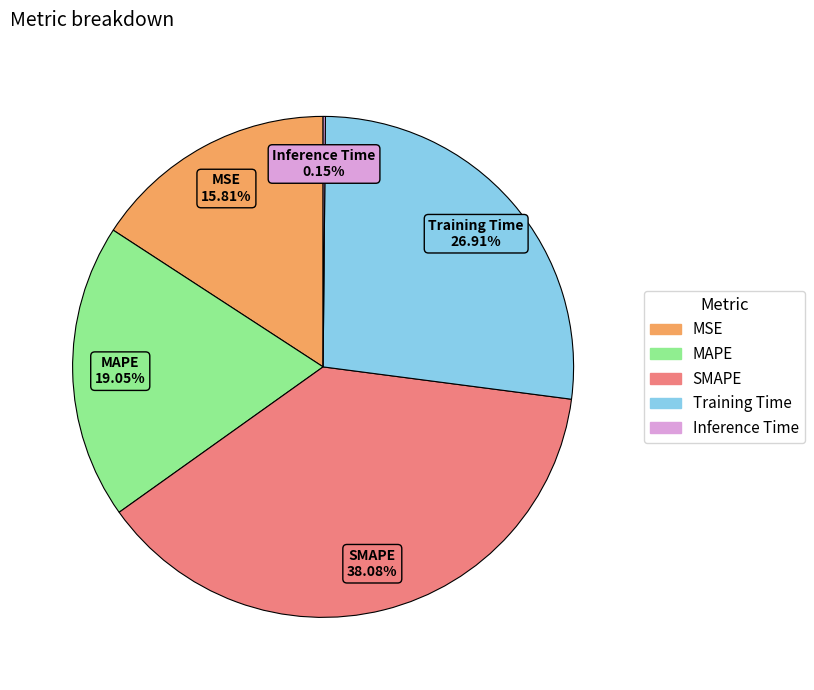

Which has a higher value, MAPE or SMAPE?

SMAPE